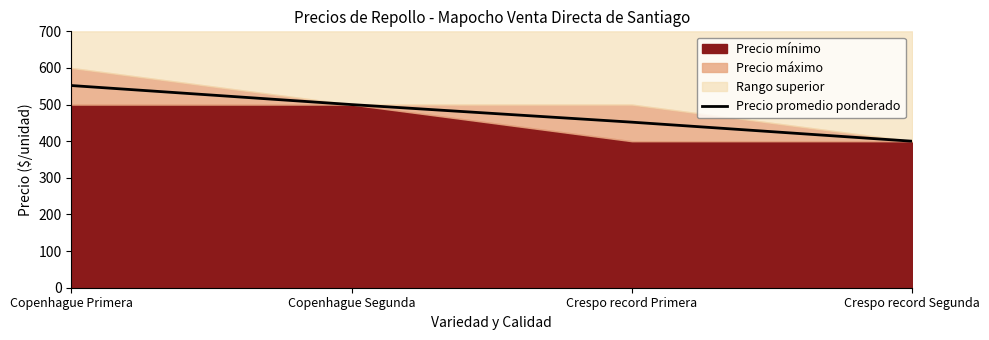

What is the label of the 2nd point from the right?

Crespo record Primera